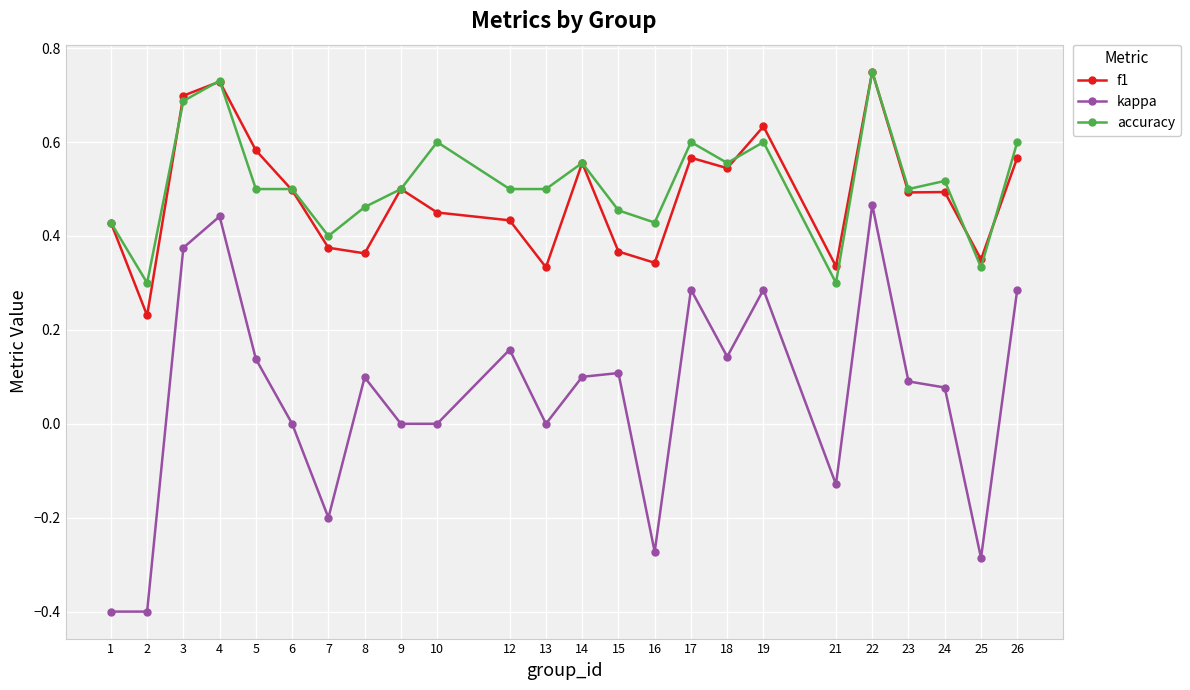

Where is the first local maximum for kappa?

4